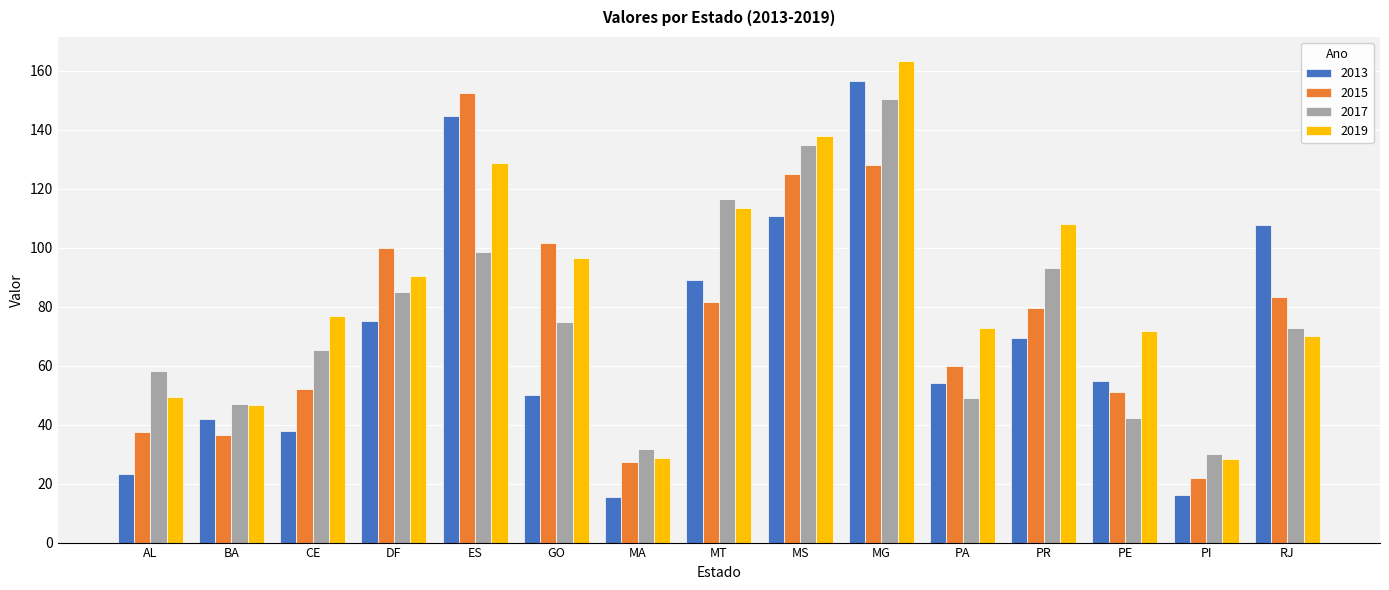

Rank the series by their maximum value, from lowest to highest.

2017, 2015, 2013, 2019